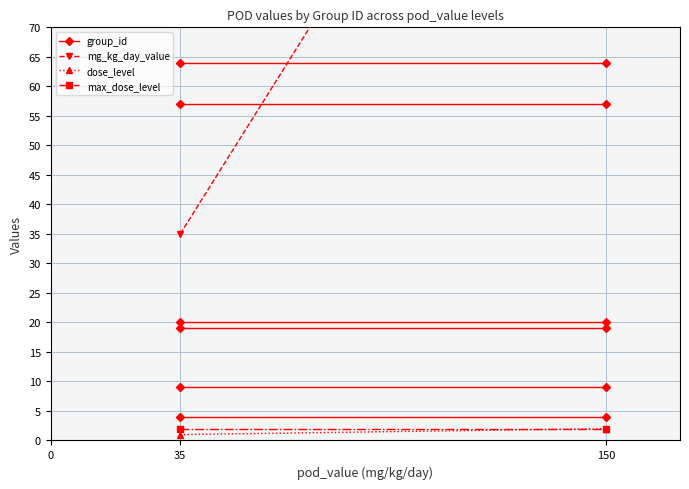

True or false: dose_level has a value of 3 at 150.

False